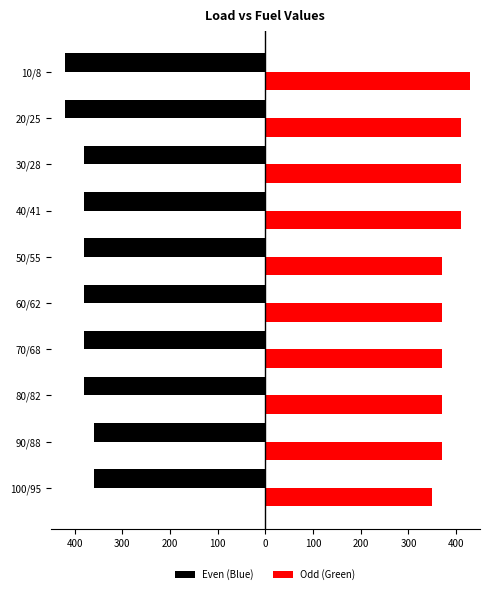

What is the average value of the Odd (Green) series?

386